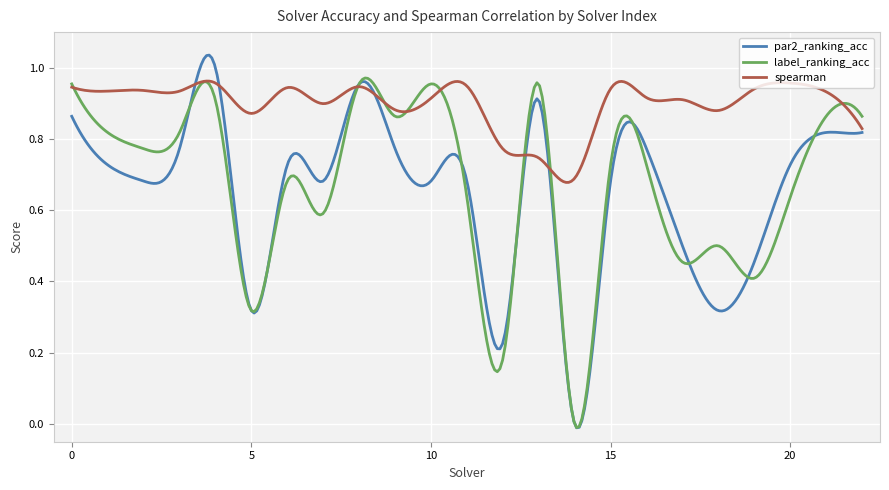

Count the number of data series in this chart.

3